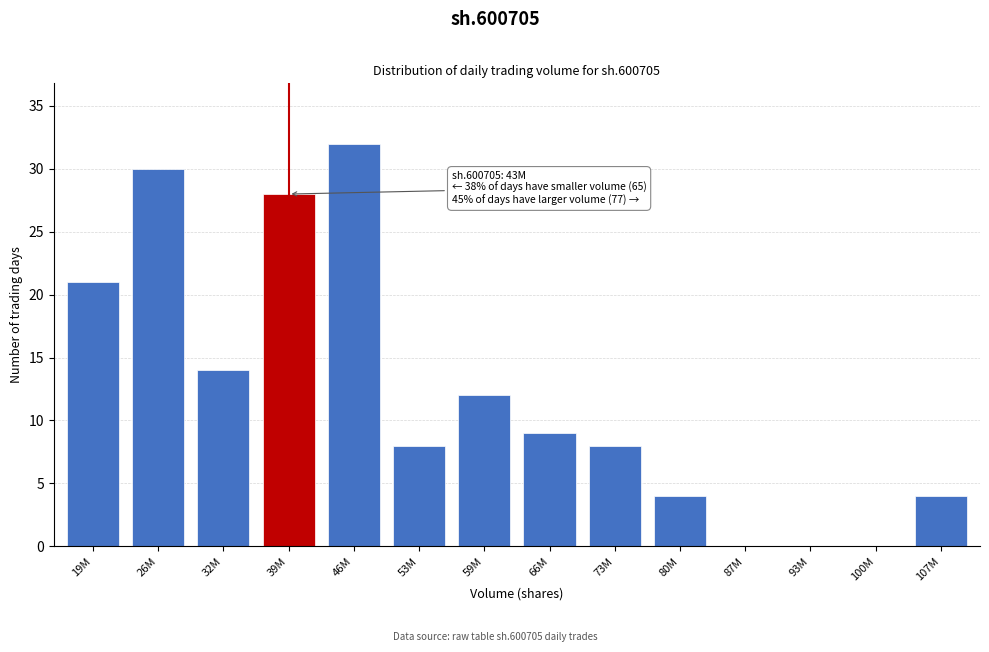

Reading left to right, transcribe all the data shown in this chart.

19M=21	26M=30	32M=14	39M=28	46M=32	53M=8	59M=12	66M=9	73M=8	80M=4	87M=0	93M=0	100M=0	107M=4